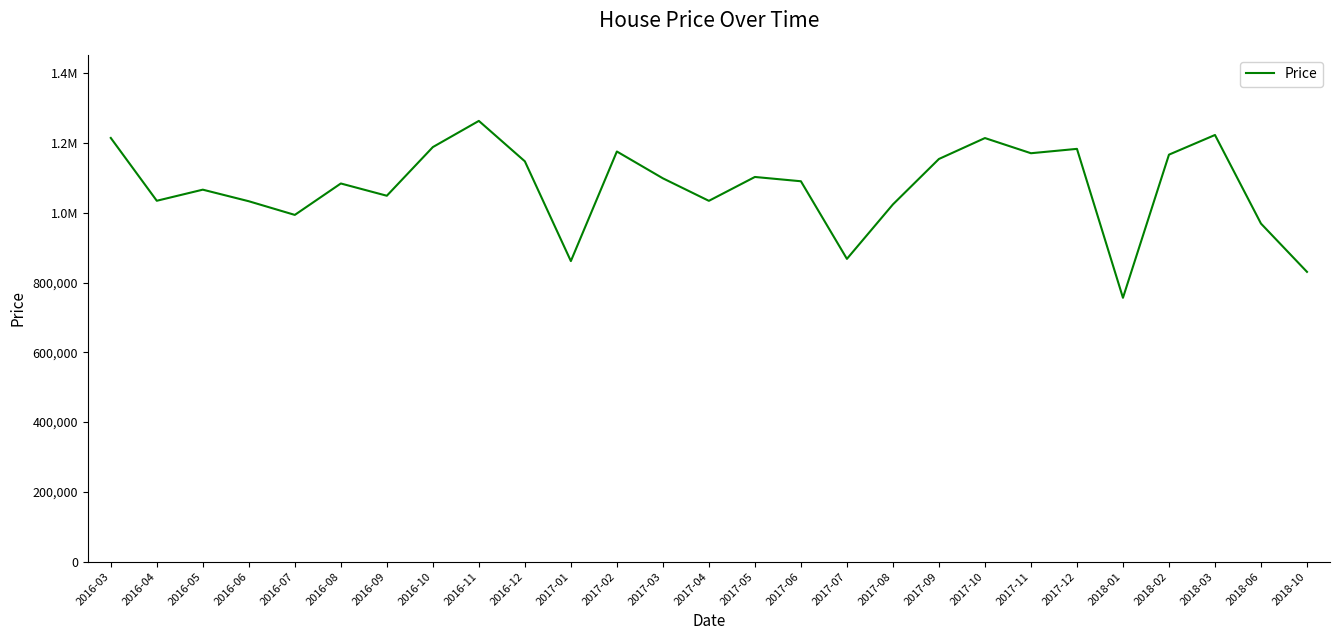

What is the value of the 27th point from the left?

830528.1